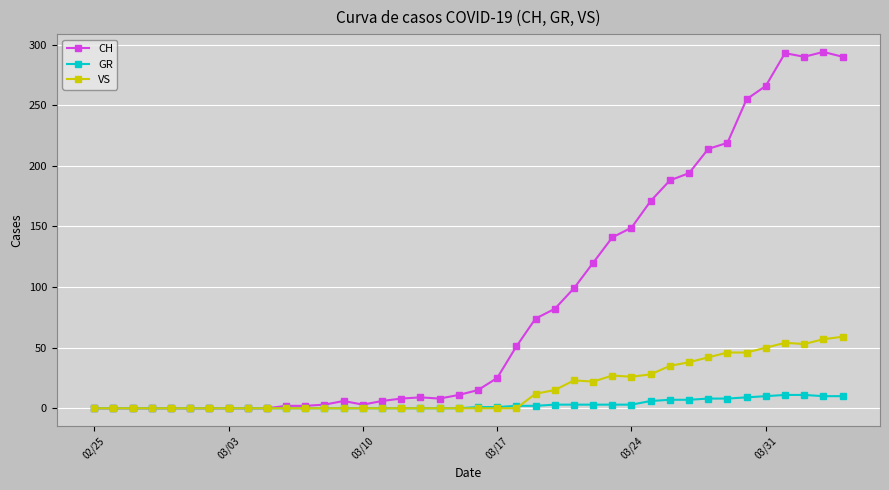

At how many categories does at least one series exceed 145?

12